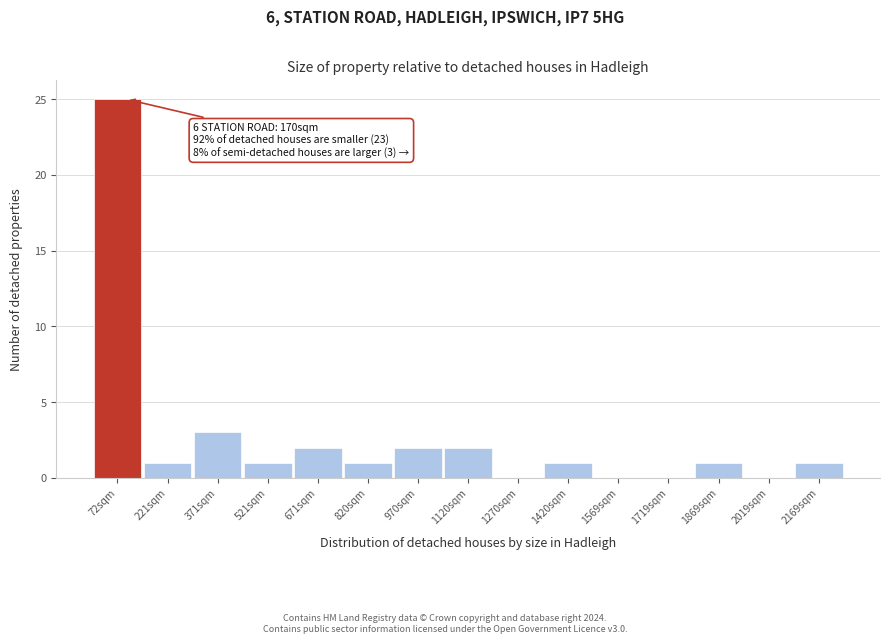

Reading left to right, what are all the values shown in this chart?

72sqm=25	221sqm=1	371sqm=3	521sqm=1	671sqm=2	820sqm=1	970sqm=2	1120sqm=2	1270sqm=0	1420sqm=1	1569sqm=0	1719sqm=0	1869sqm=1	2019sqm=0	2169sqm=1